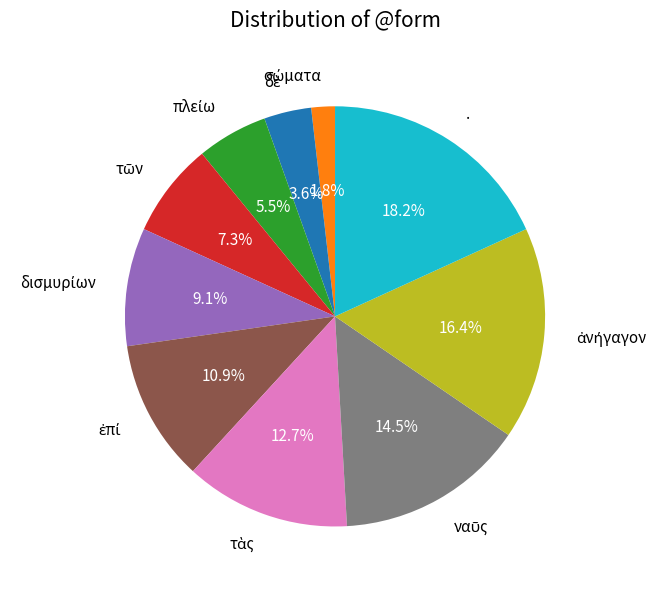

Count the number of slices in the pie.

10